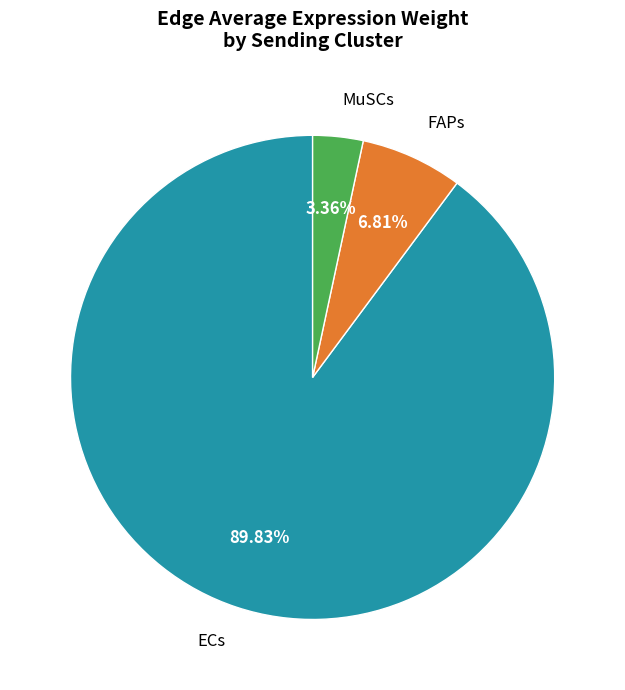

Does any single category account for the majority?

Yes